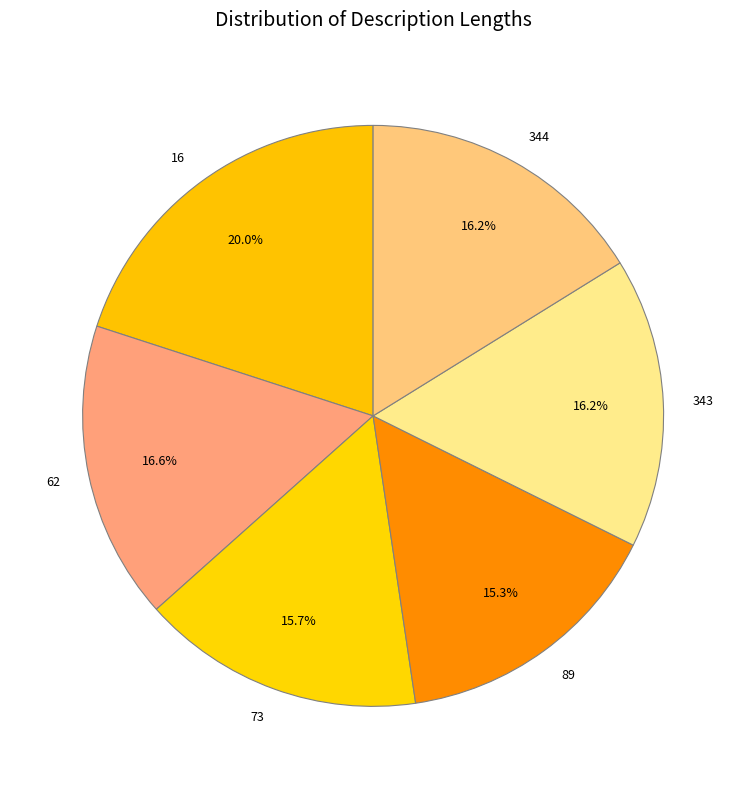

To the nearest percent, what percentage of the pie is 343?

16%